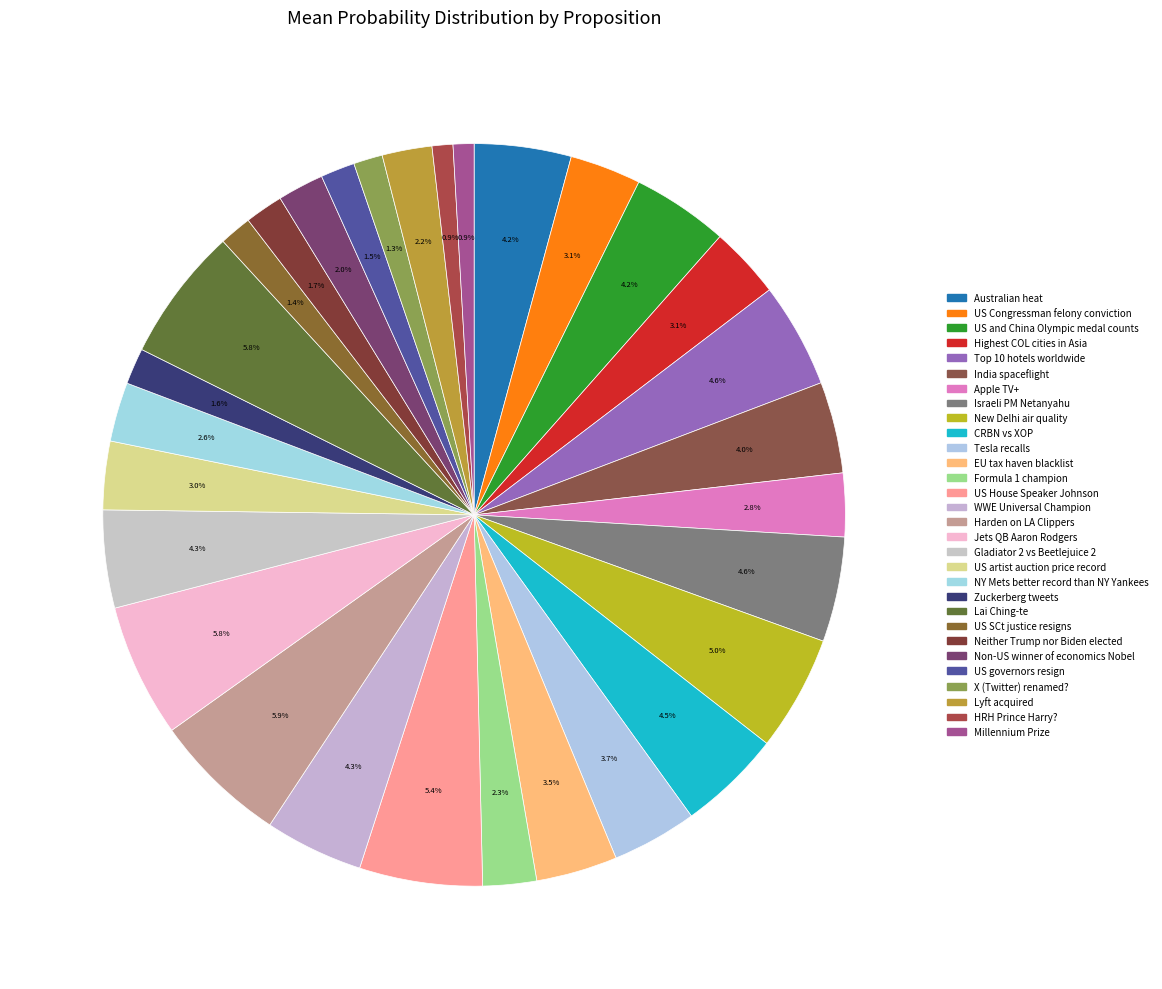

What is the ratio of the value at US Congressman felony conviction to the value at US House Speaker Johnson?

0.6